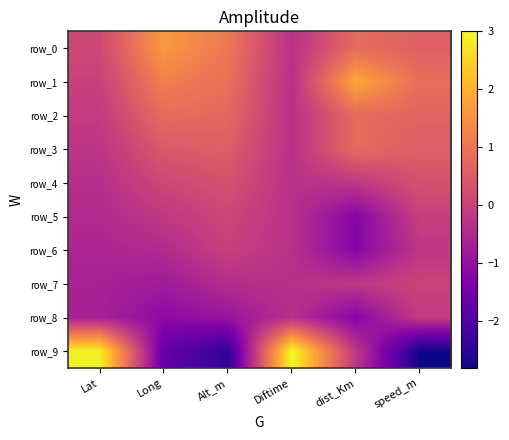

Rank the categories by row_7 value from highest to lowest.

speed_m, dist_Km, Diftime, Alt_m, Lat, Long